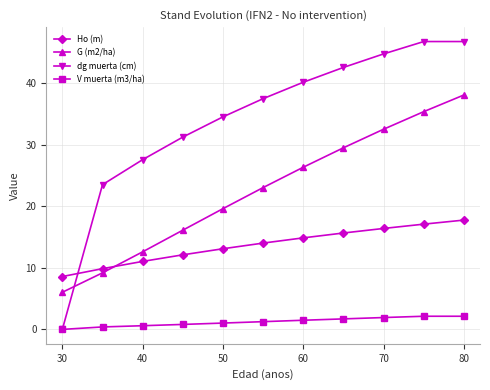

True or false: G (m2/ha) and V muerta (m3/ha) cross at least once.

False